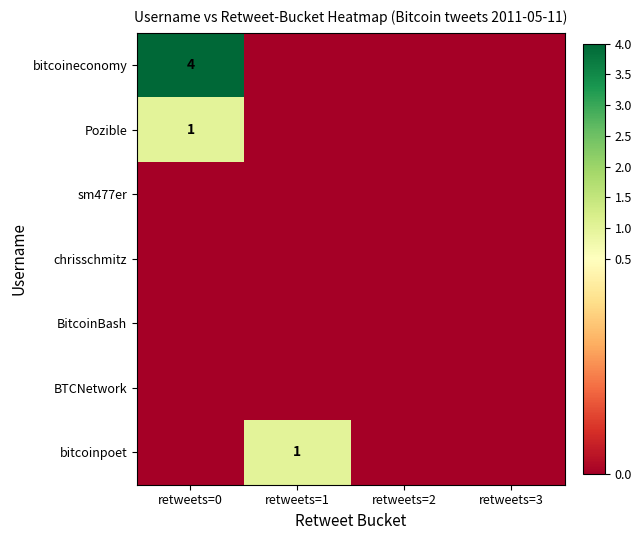

The value of Pozible at retweets=0 is 1. True or false?

True